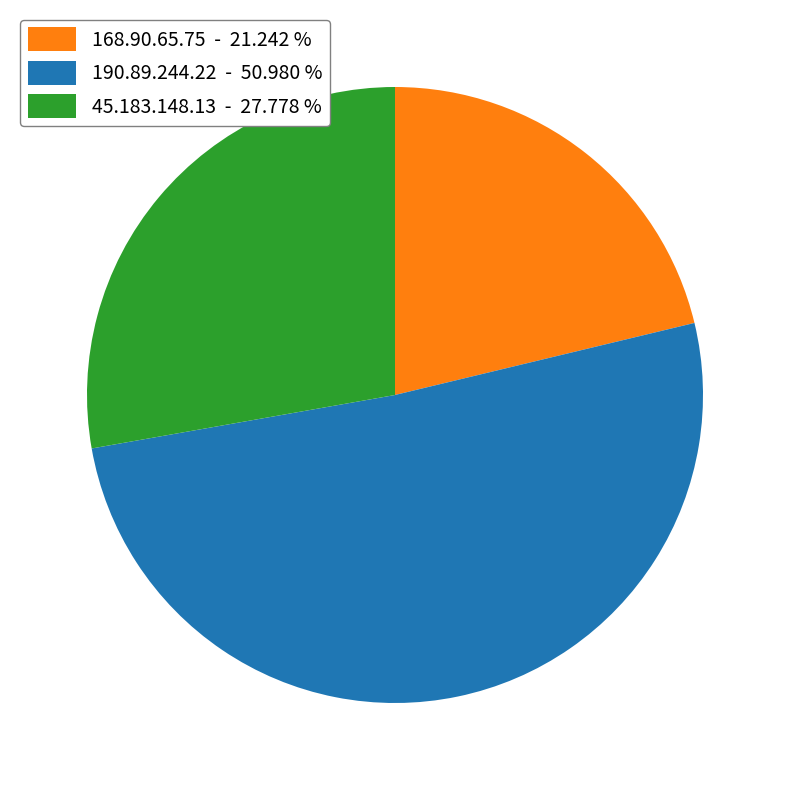

Which has a higher value, 190.89.244.22 - 50.980 % or 45.183.148.13 - 27.778 %?

190.89.244.22 - 50.980 %